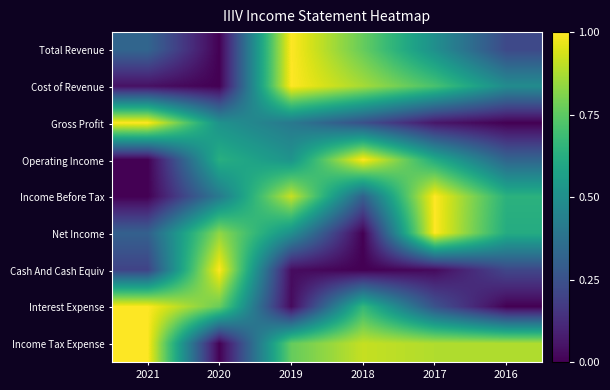

What is the maximum value shown in the chart?

1.0